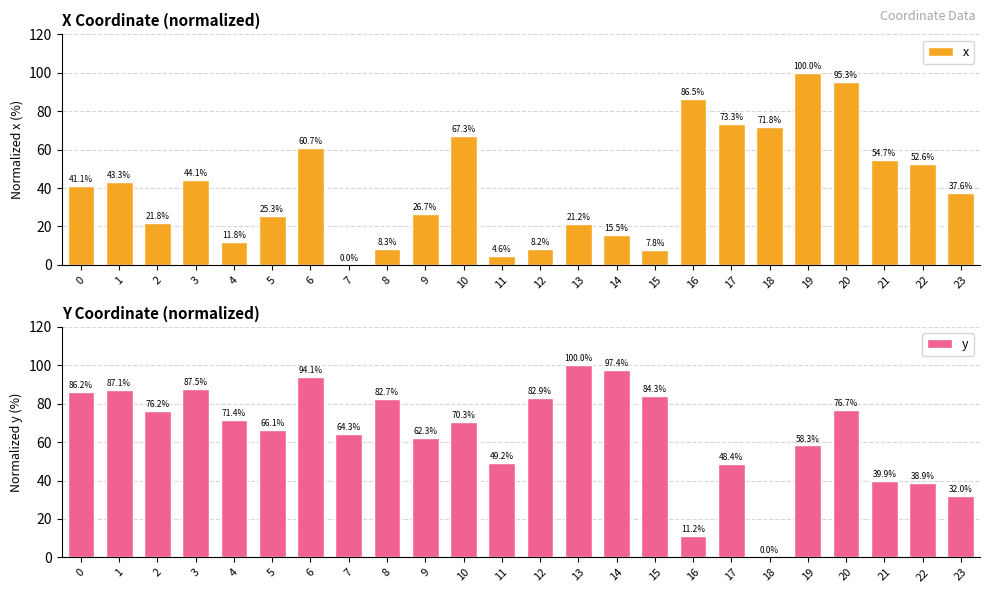

How many series are shown in this chart?

2